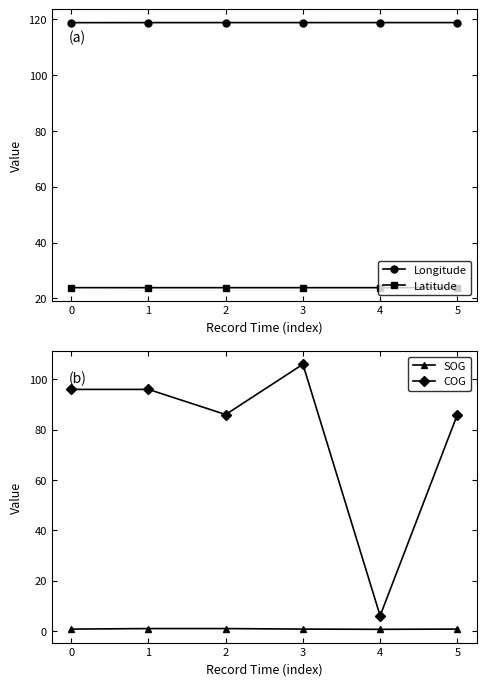

How many categories are shown in the chart?

6